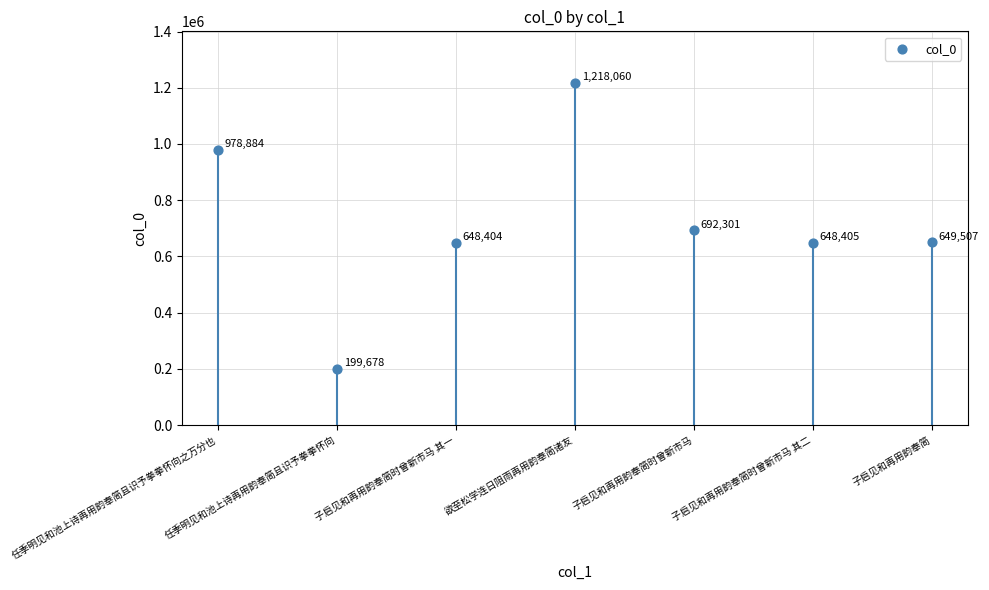

What Y value in the scatter plot is closest to 708869?

692301